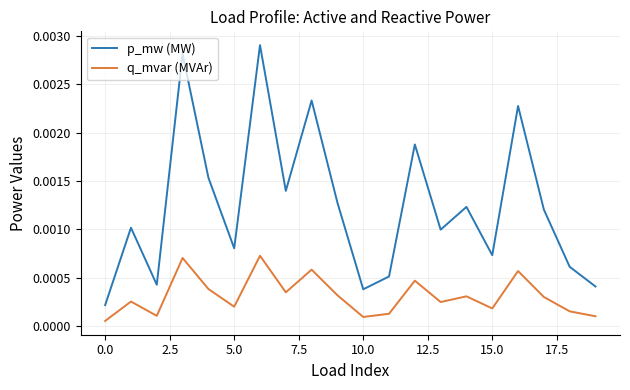

Rank the series by their maximum value, from lowest to highest.

q_mvar (MVAr), p_mw (MW)